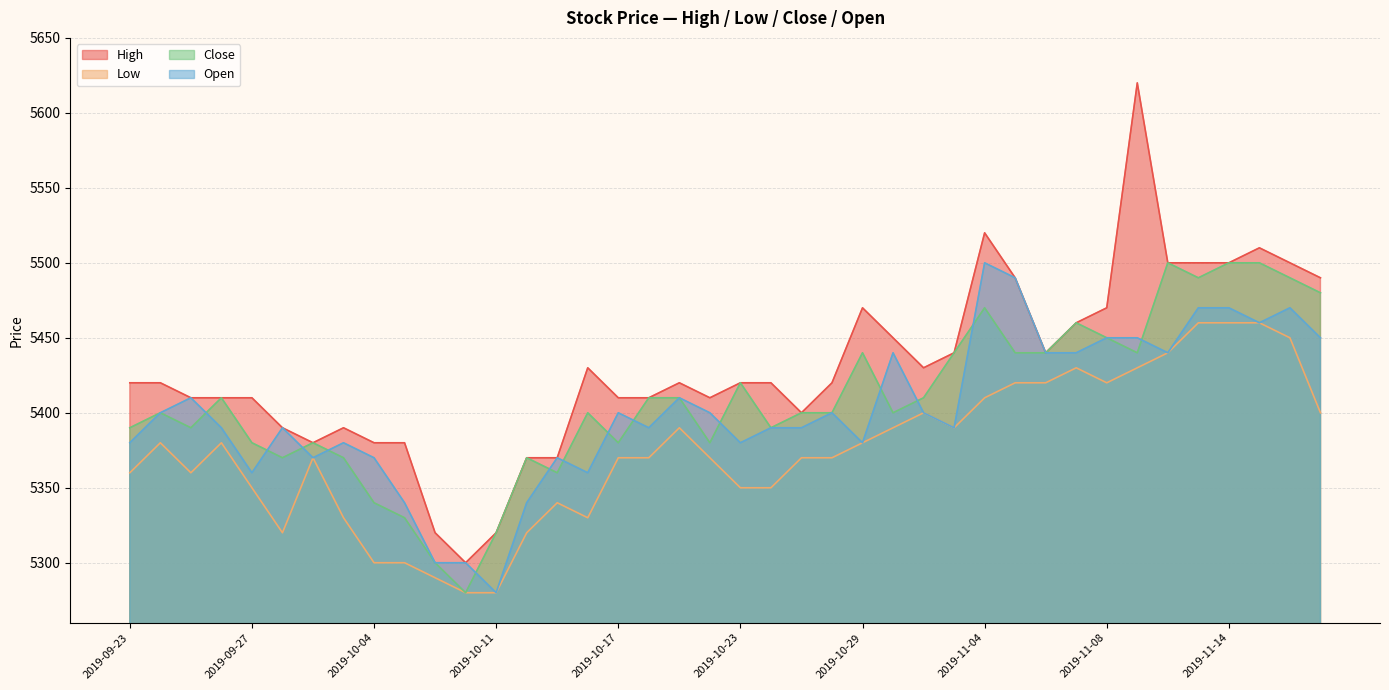

Is it true that High equals 7594 at 2019-11-13?

False